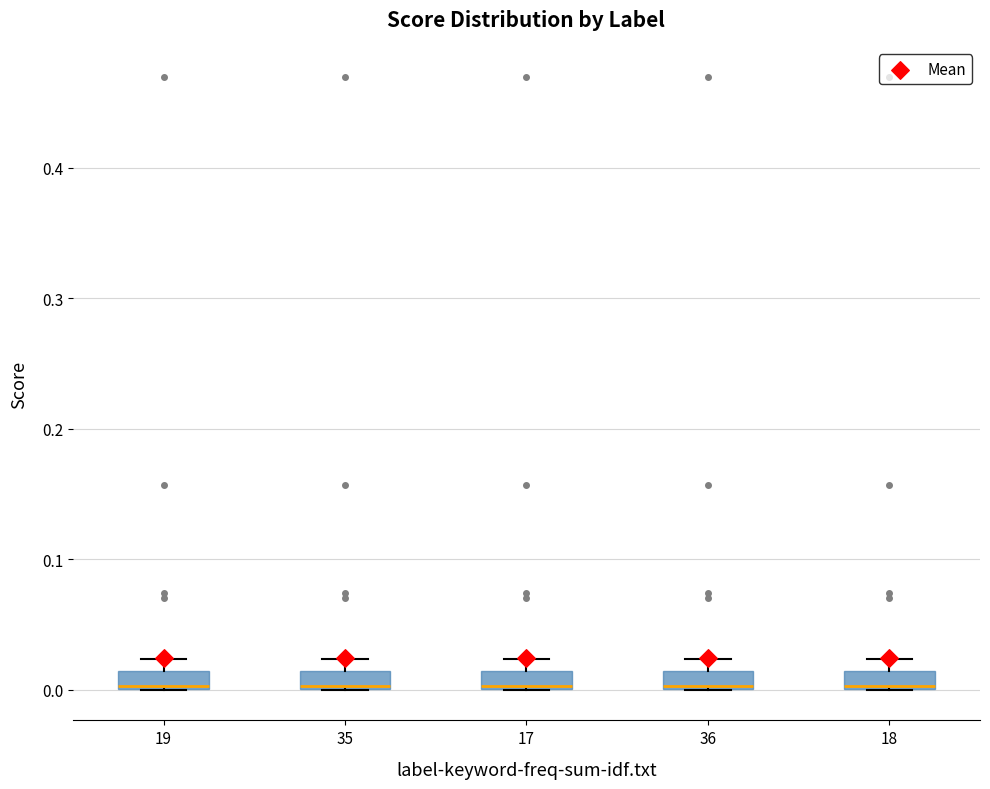

Where is the upper edge of the box at x = 17 on the y-axis? The values are not printed on the chart, so give them approximately, as read against the axis.

0.01